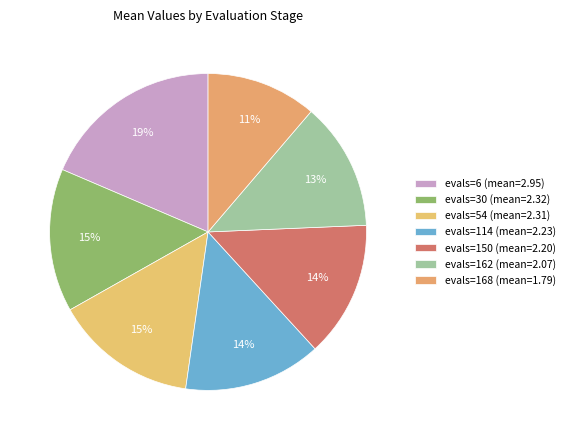

To the nearest percent, what is the difference between the largest and smallest slice percentages?

7%